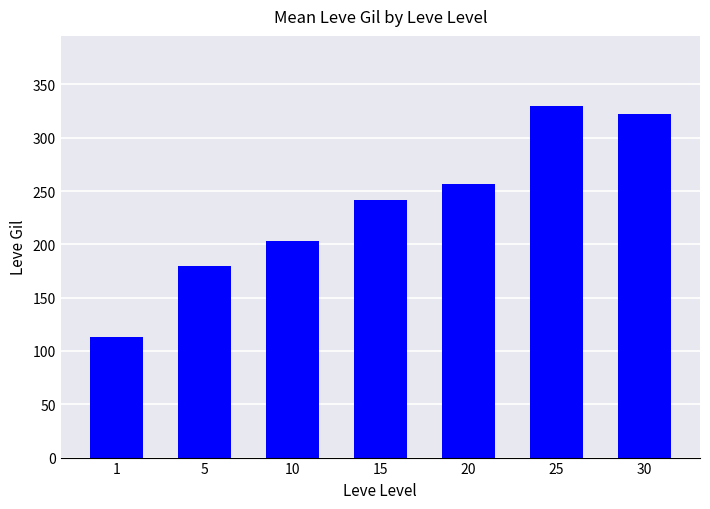

Reading right to left, list all the values displayed in this chart.

322.2	329.7	257.0	241.3	202.8	180.0	113.3